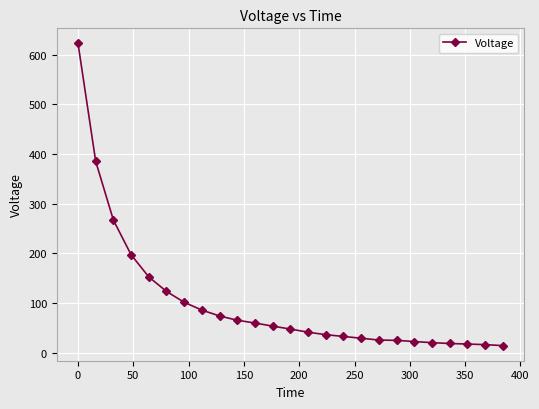

What is the value of the 21st point from the left?

20.6